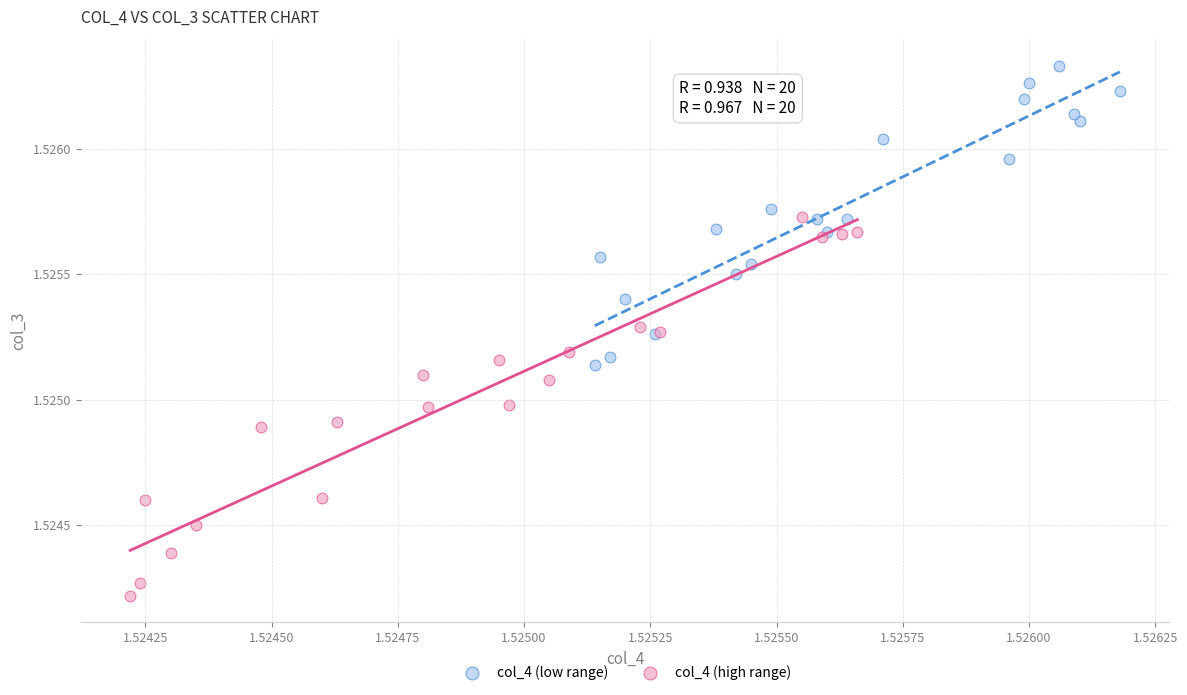

Which series reaches the maximum Y coordinate?

col_4 (low range)